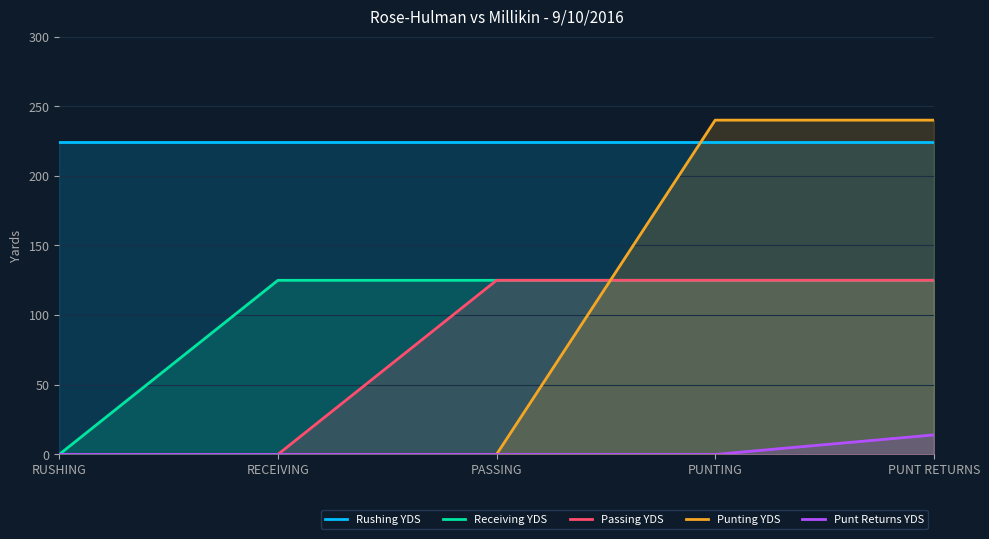

At how many categories does at least one series exceed 189?

5